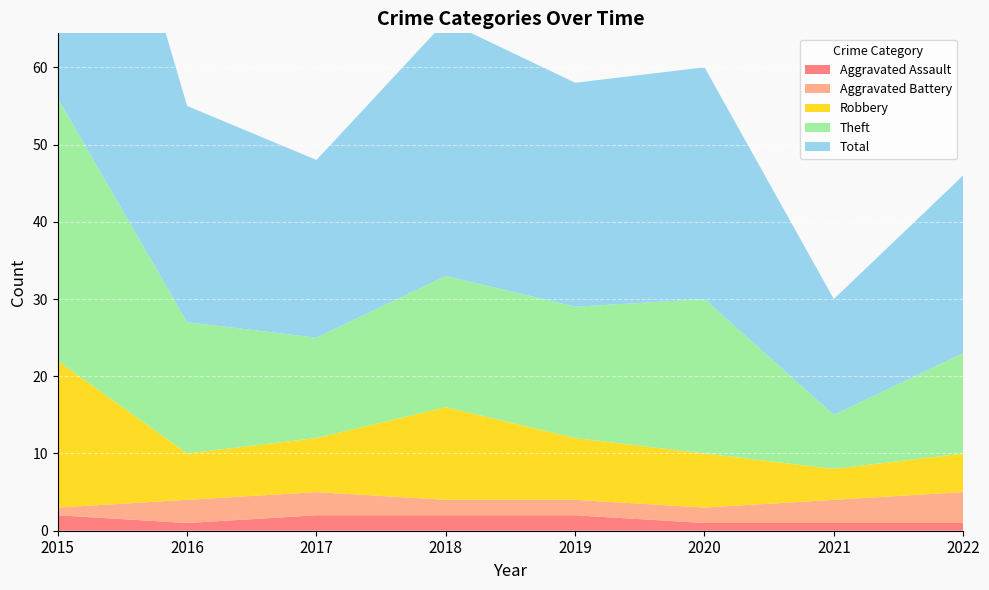

Reading left to right, extract all data points from this chart.

Aggravated Assault: 2	1	2	2	2	1	1	1
Aggravated Battery: 1	3	3	2	2	2	3	4
Robbery: 19	6	7	12	8	7	4	5
Theft: 34	17	13	17	17	20	7	13
Total: 56	28	23	33	29	30	15	23